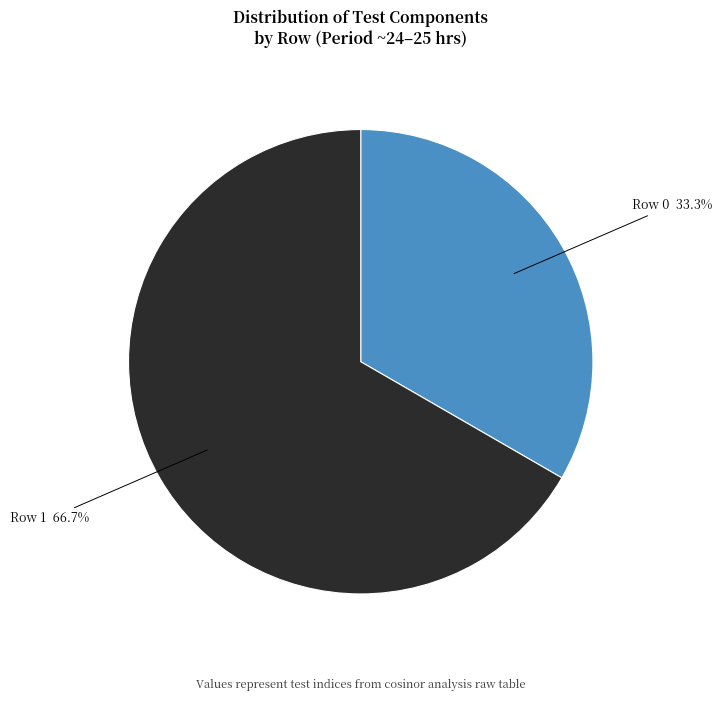

How many slices are in this pie chart?

2